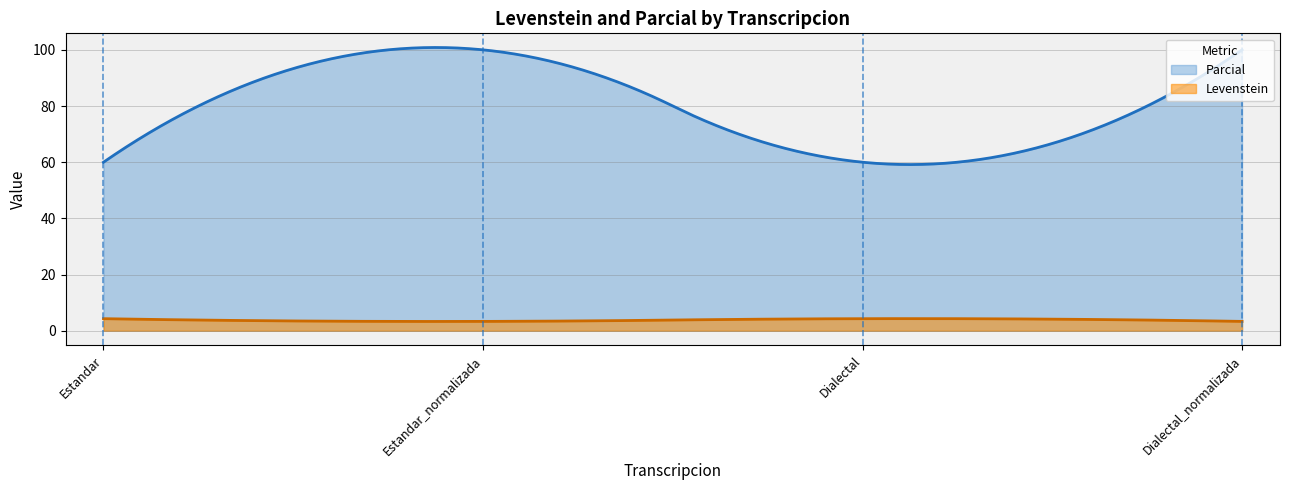

True or false: Parcial has a value of 45.4 at Estandar_normalizada.

False